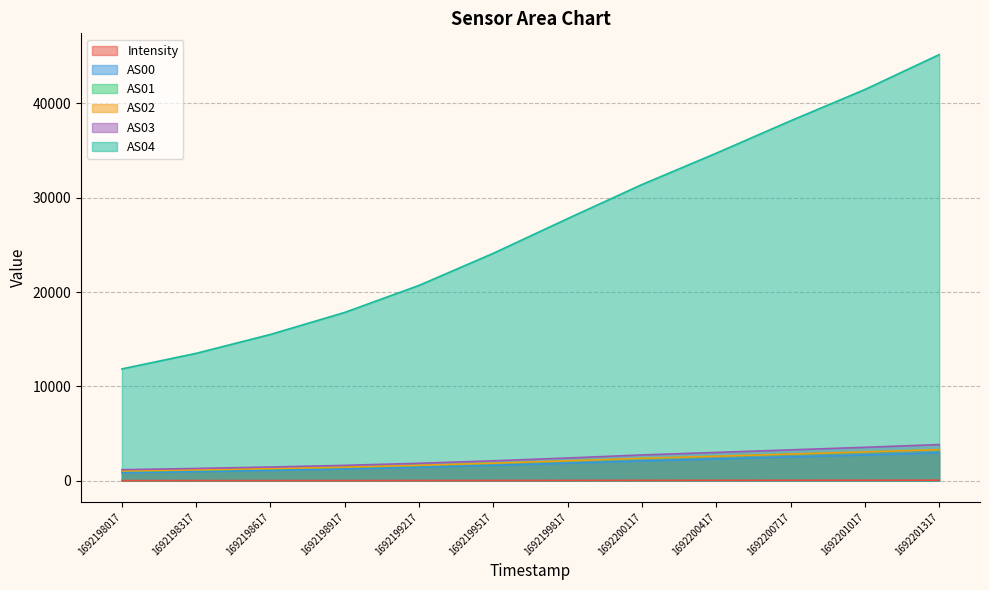

Which has a higher value, 1692201317 or 1692199817?

1692201317